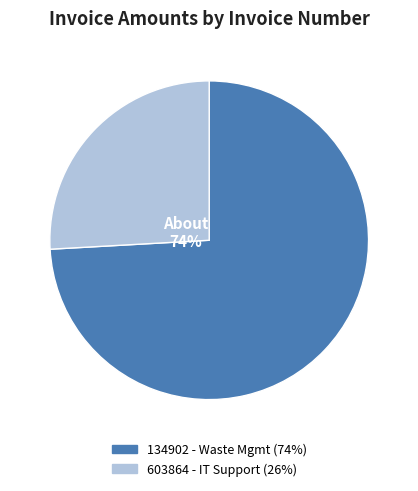

To the nearest percent, what portion does 603864 represent?

26%